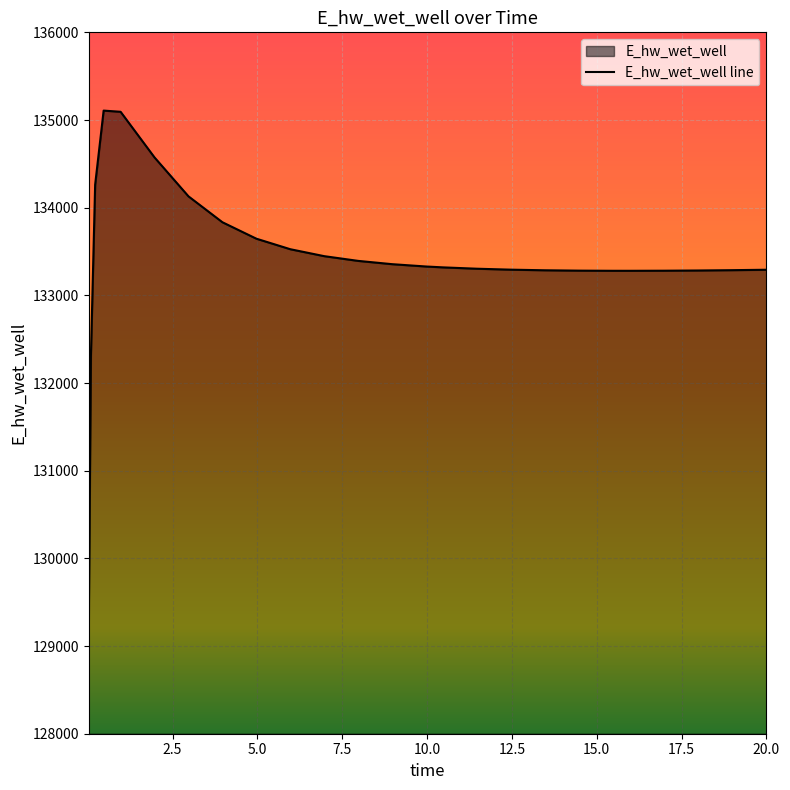

How many distinct data groups are displayed?

1